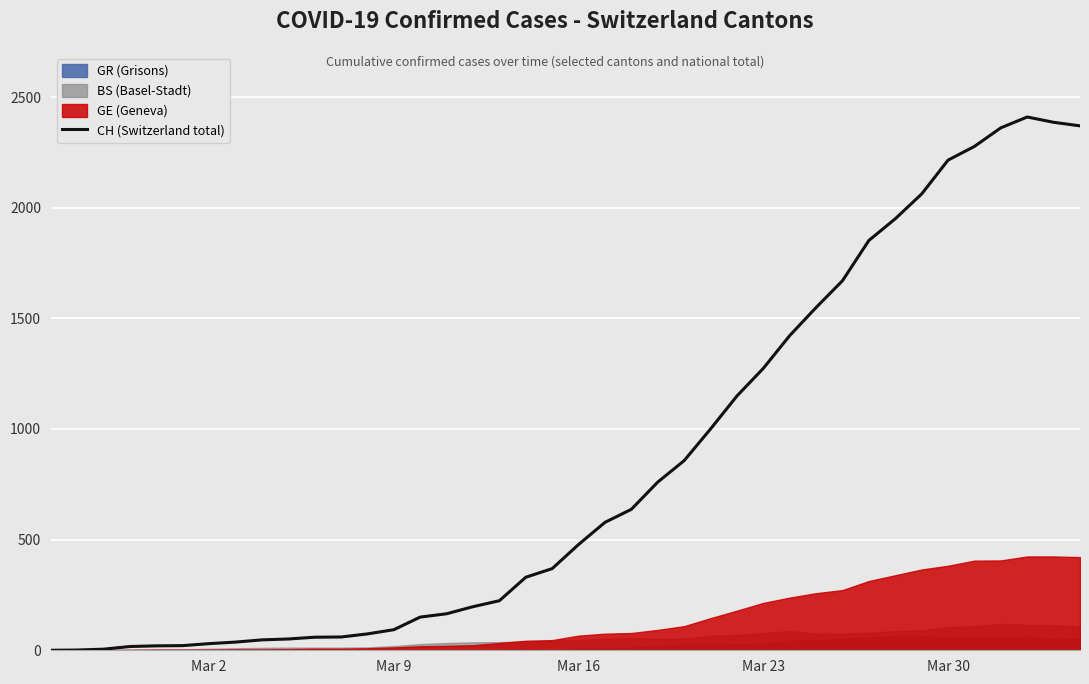

What is the difference between the second highest and second lowest values?

2385